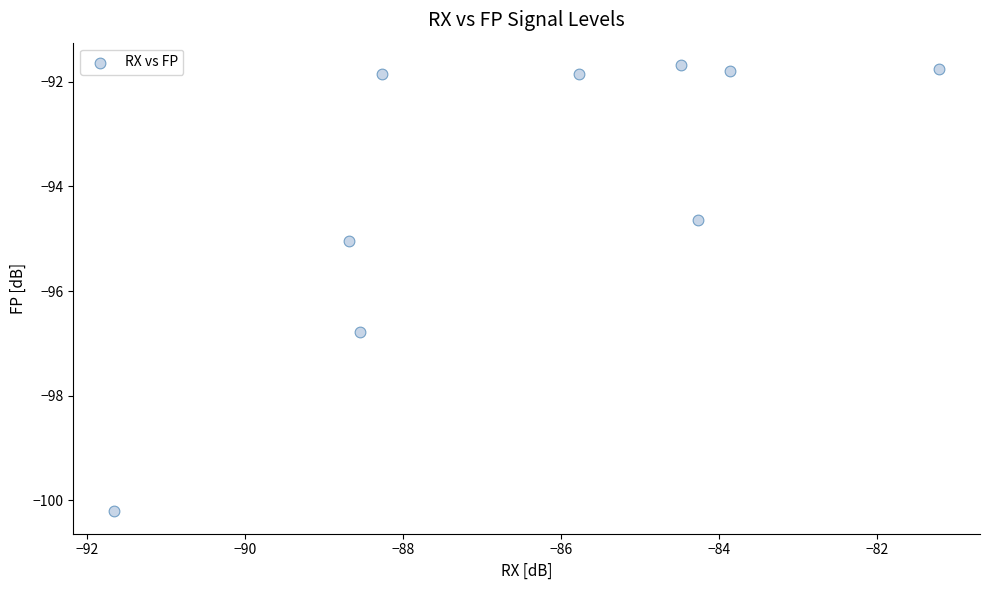

What is the range of X values (max minus min)?

10.4